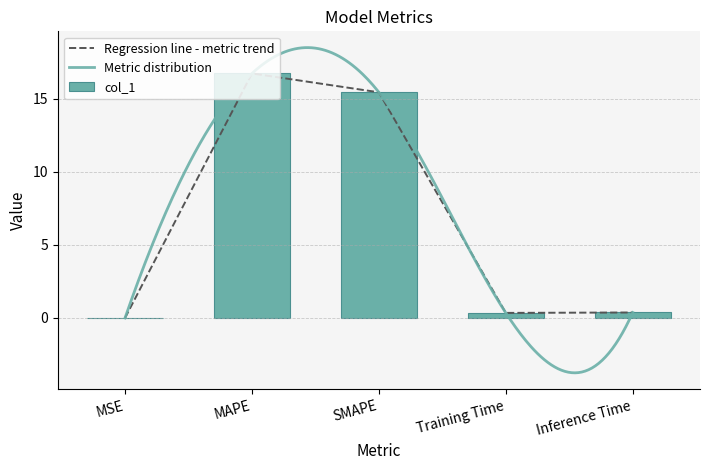

Rank the categories by value from lowest to highest.

MSE, Training Time, Inference Time, SMAPE, MAPE